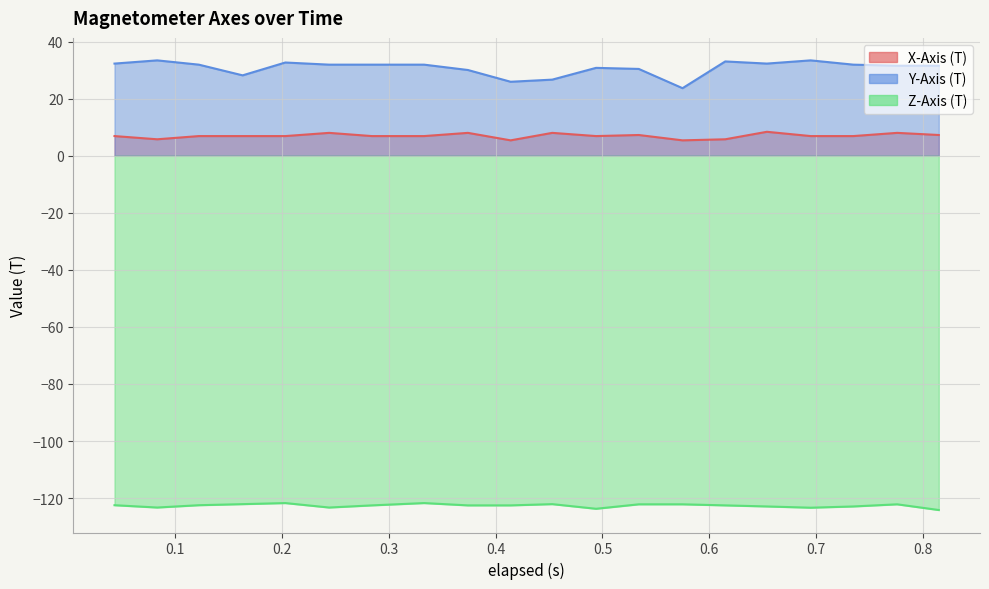

What is the sum of all Y-Axis (T) values?

616.0